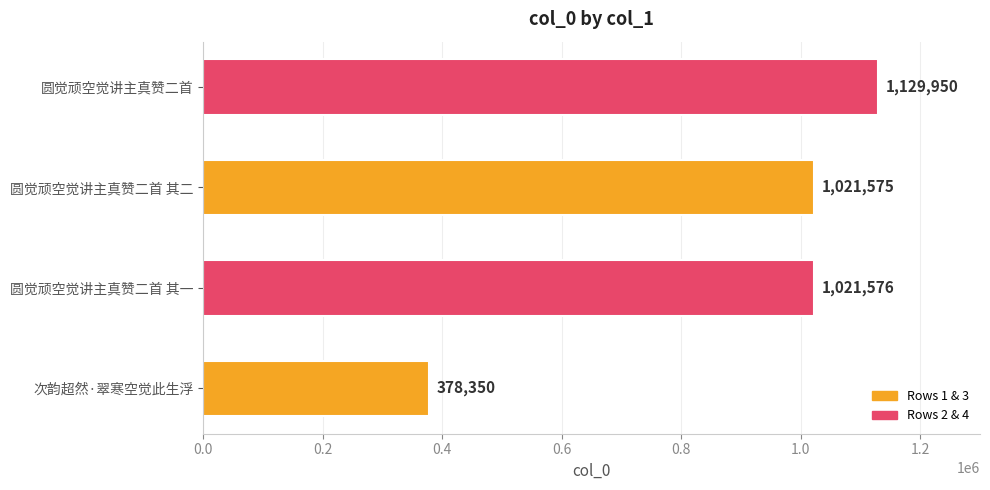

What is the difference between the maximum and minimum values?

751600